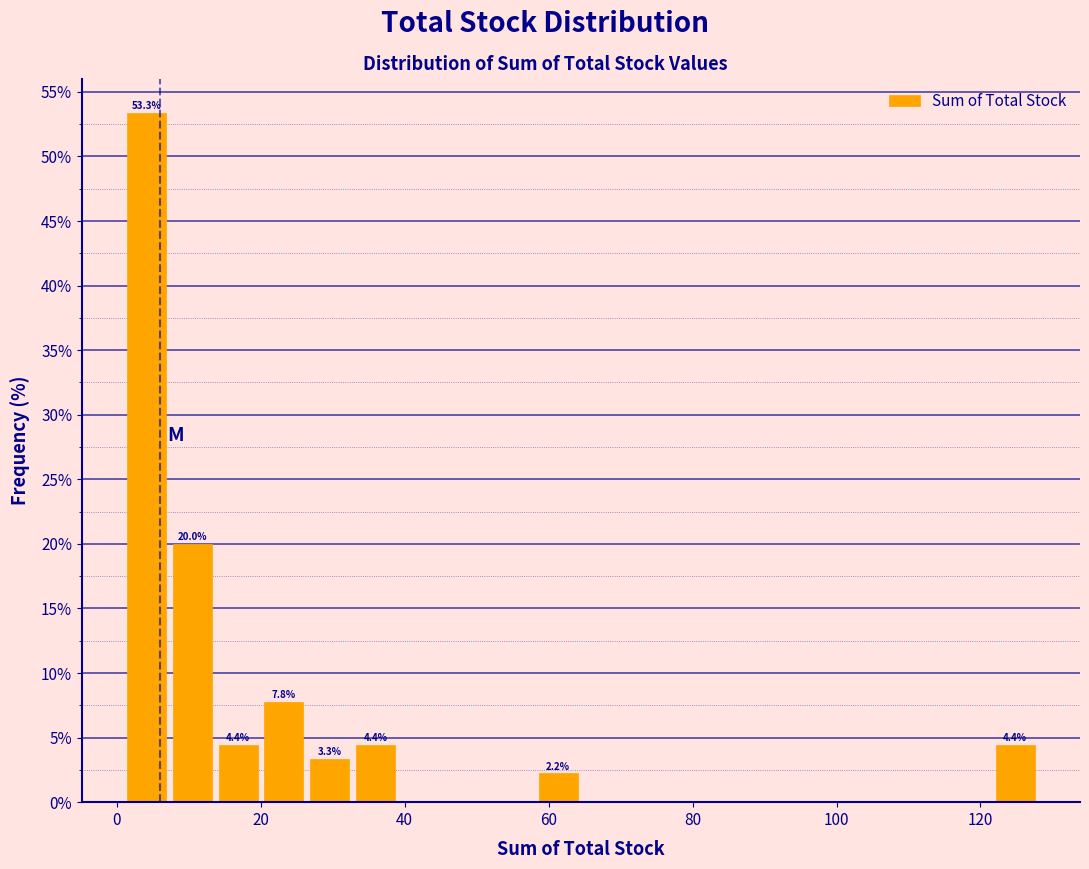

Read against the x-axis, roughly where is the centre of the tallest bar?

4